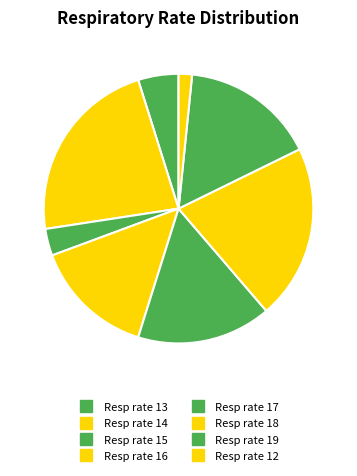

How many slices are in this pie chart?

8